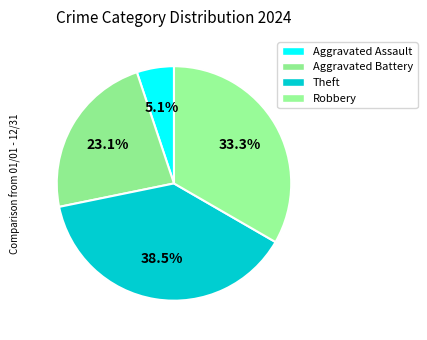

What is the largest slice in the pie chart?

Theft